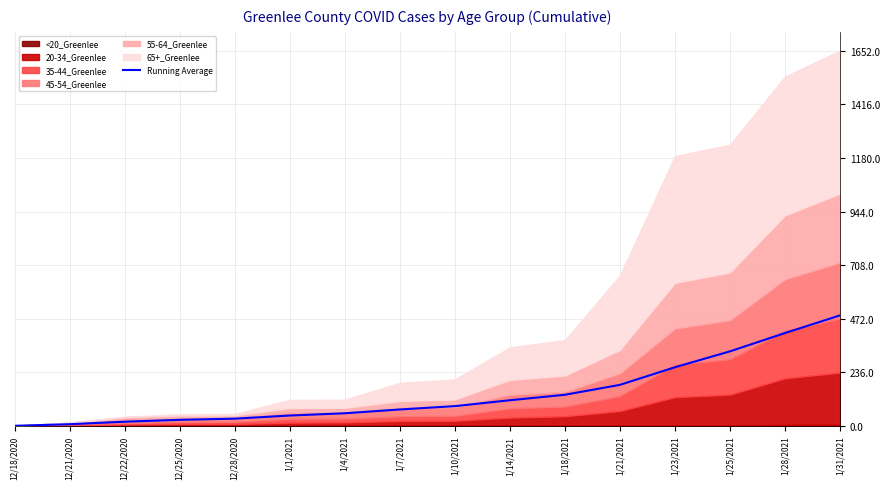

Does the chart display data point markers on the line(s)?

No